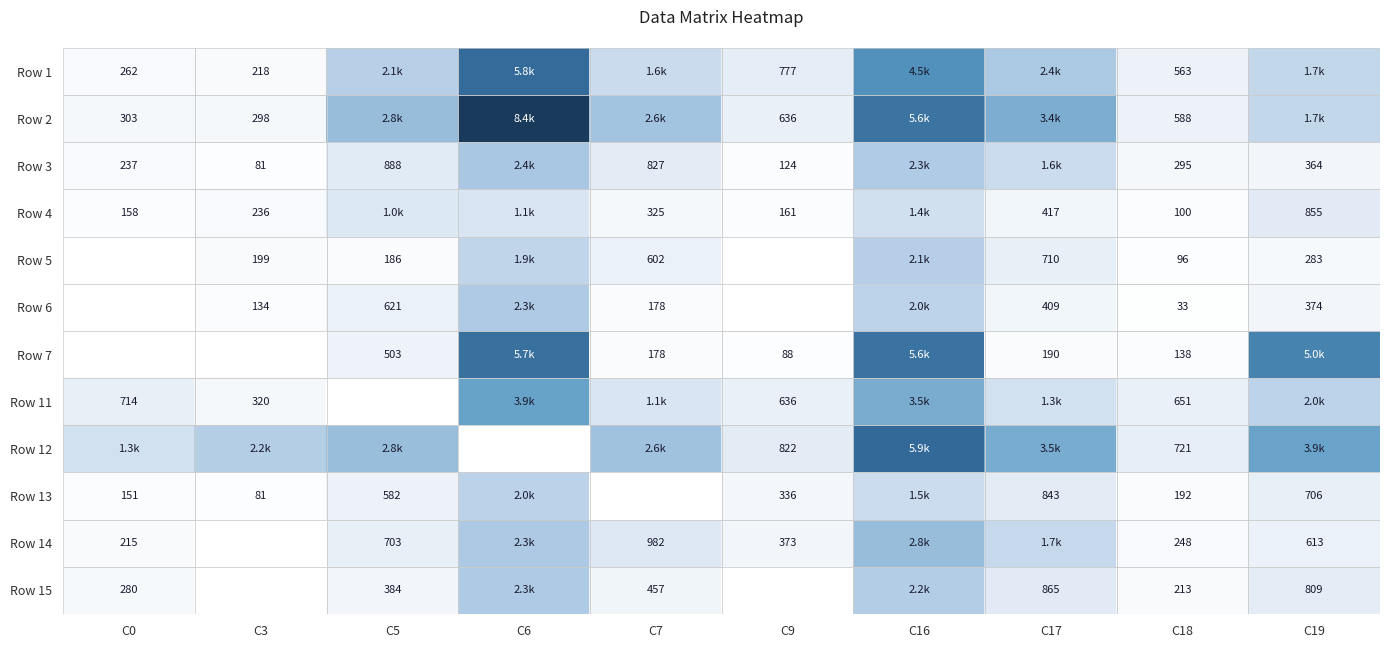

The Row 3 series shows 127.6 at C18. True or false?

False